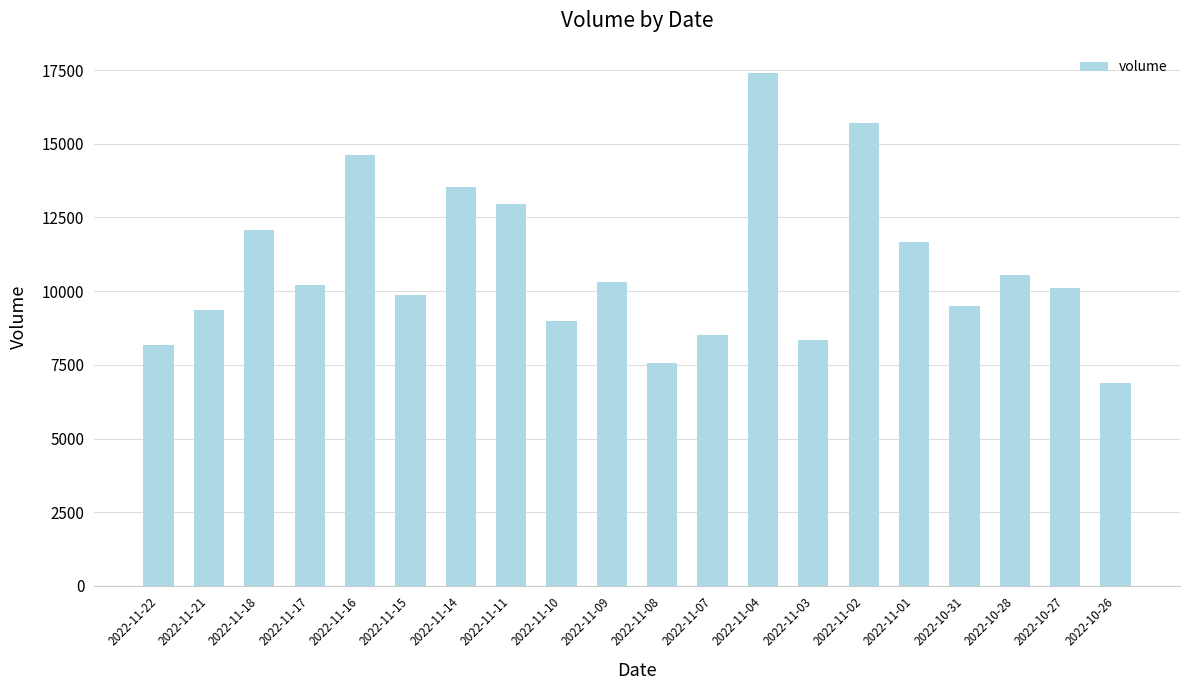

What is the change in value from 2022-11-15 to 2022-11-07?

-1364